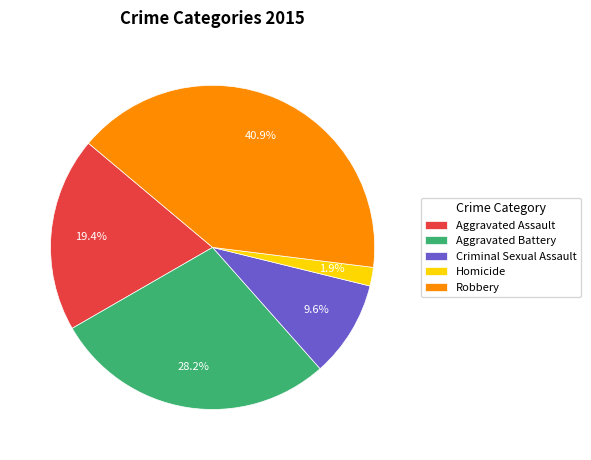

Which has a higher value, Aggravated Assault or Homicide?

Aggravated Assault